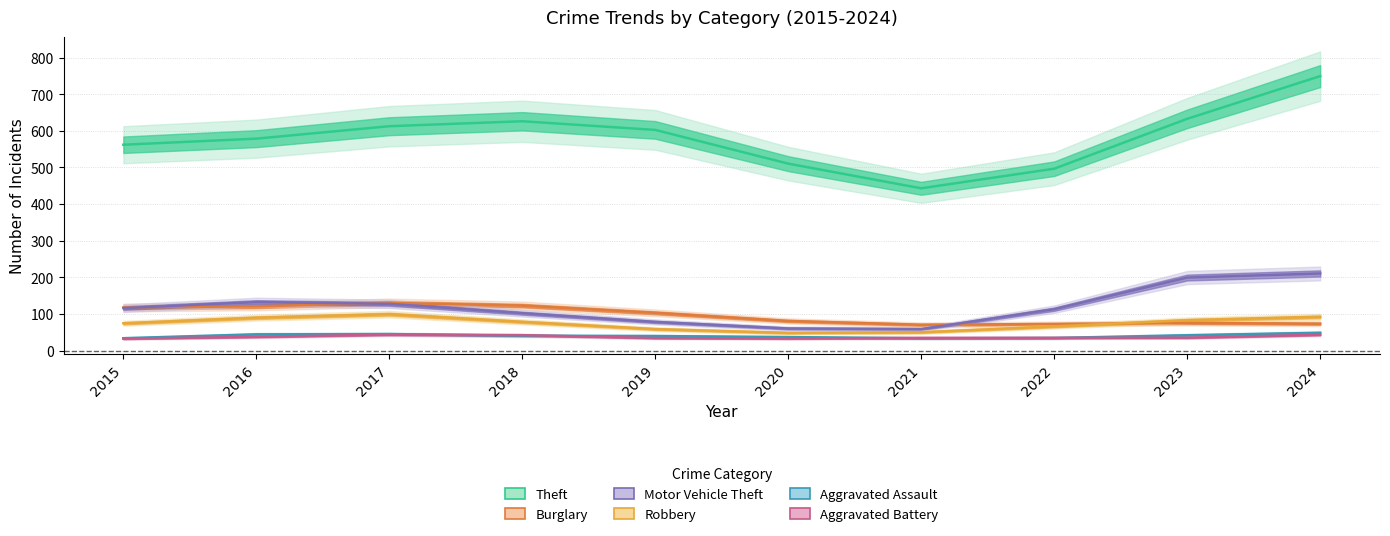

Is it true that Aggravated Battery equals 32.6 at 2015?

True